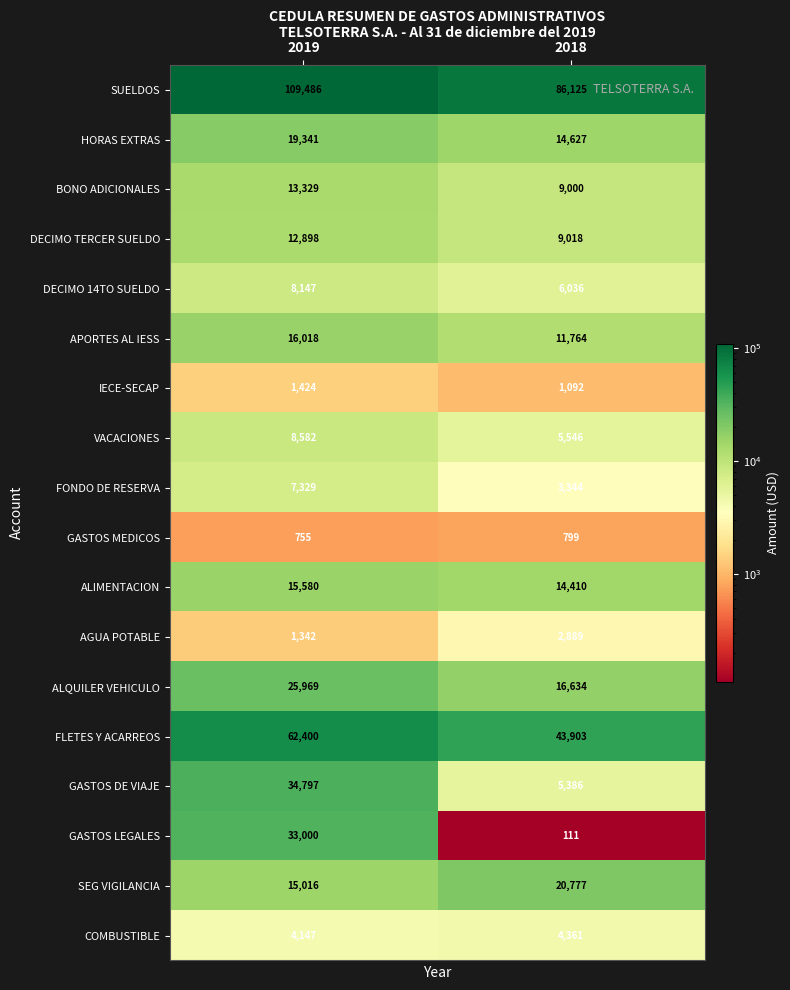

Between 2019 and 2018, which series saw the biggest shift?

GASTOS LEGALES